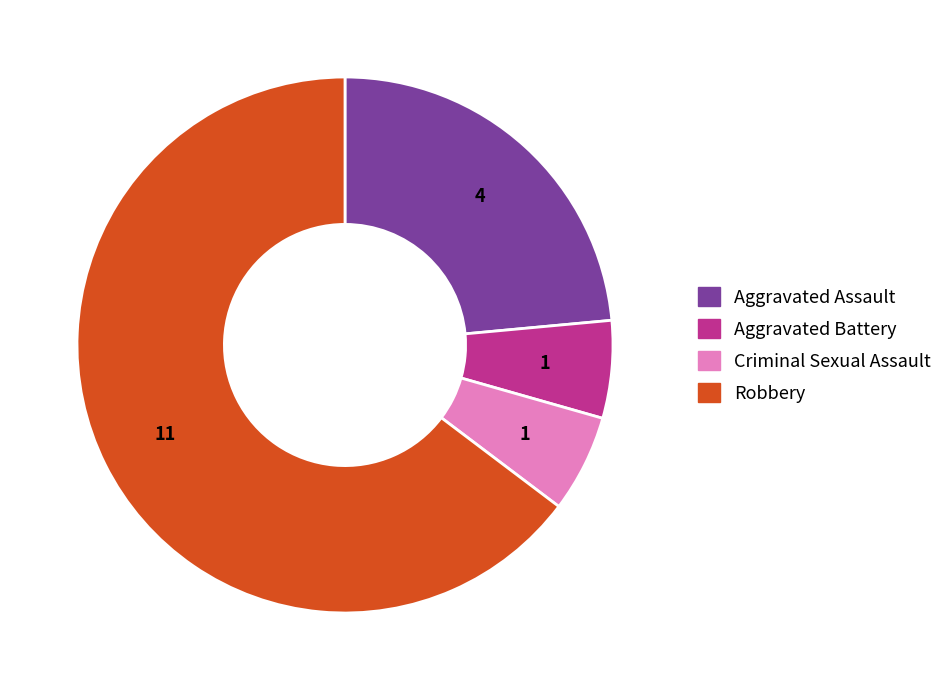

True or false: Aggravated Assault accounts for 15% of the total.

False